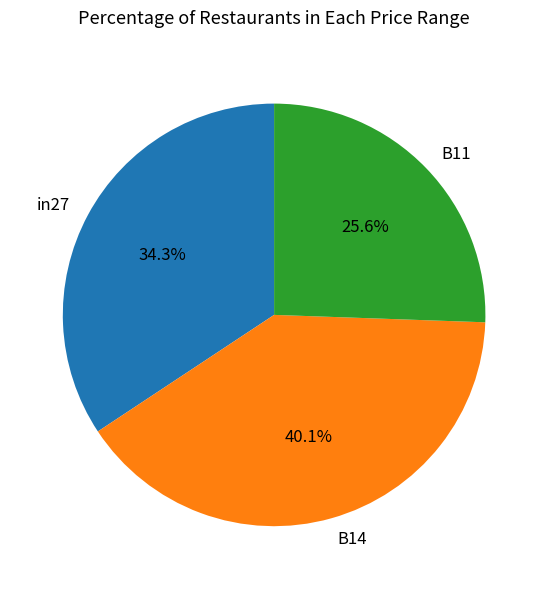

What percentage is the B14 slice, to the nearest percent?

40%